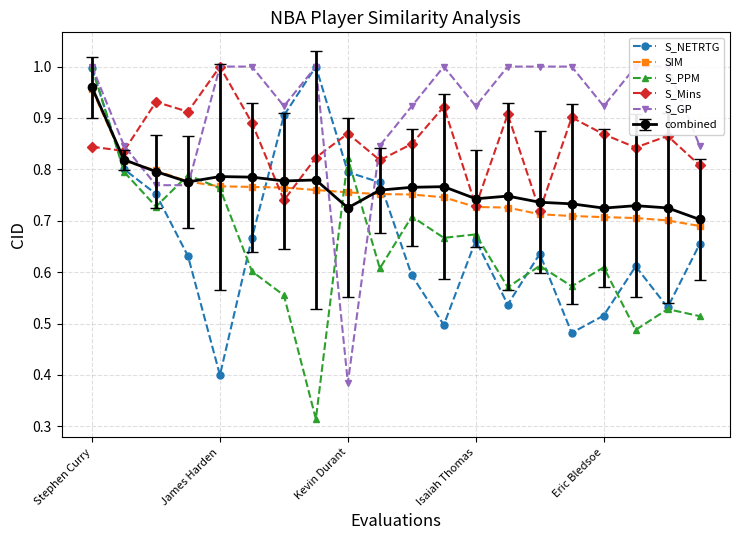

At which label is S_NETRTG closest to 0?

James Harden